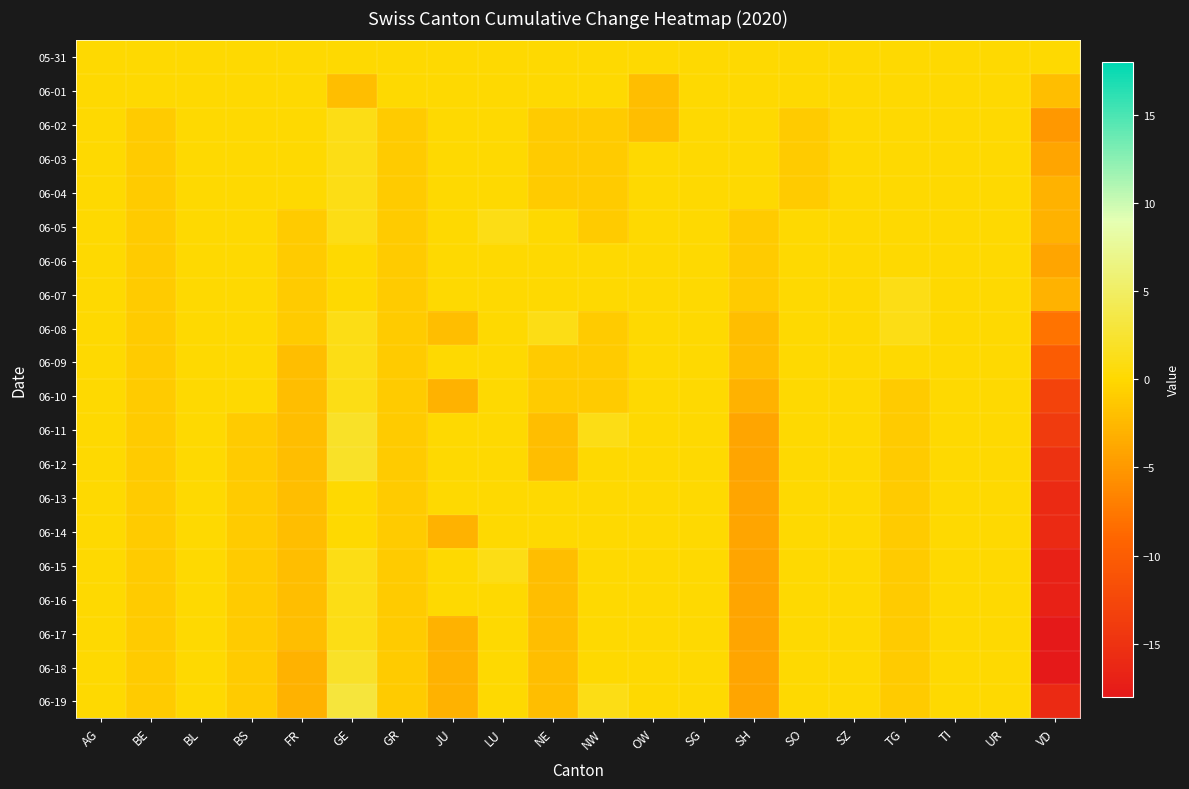

Rank the series at SG from lowest to highest value.

05-31, 06-01, 06-02, 06-03, 06-04, 06-05, 06-06, 06-07, 06-08, 06-09, 06-10, 06-11, 06-12, 06-13, 06-14, 06-15, 06-16, 06-17, 06-18, 06-19